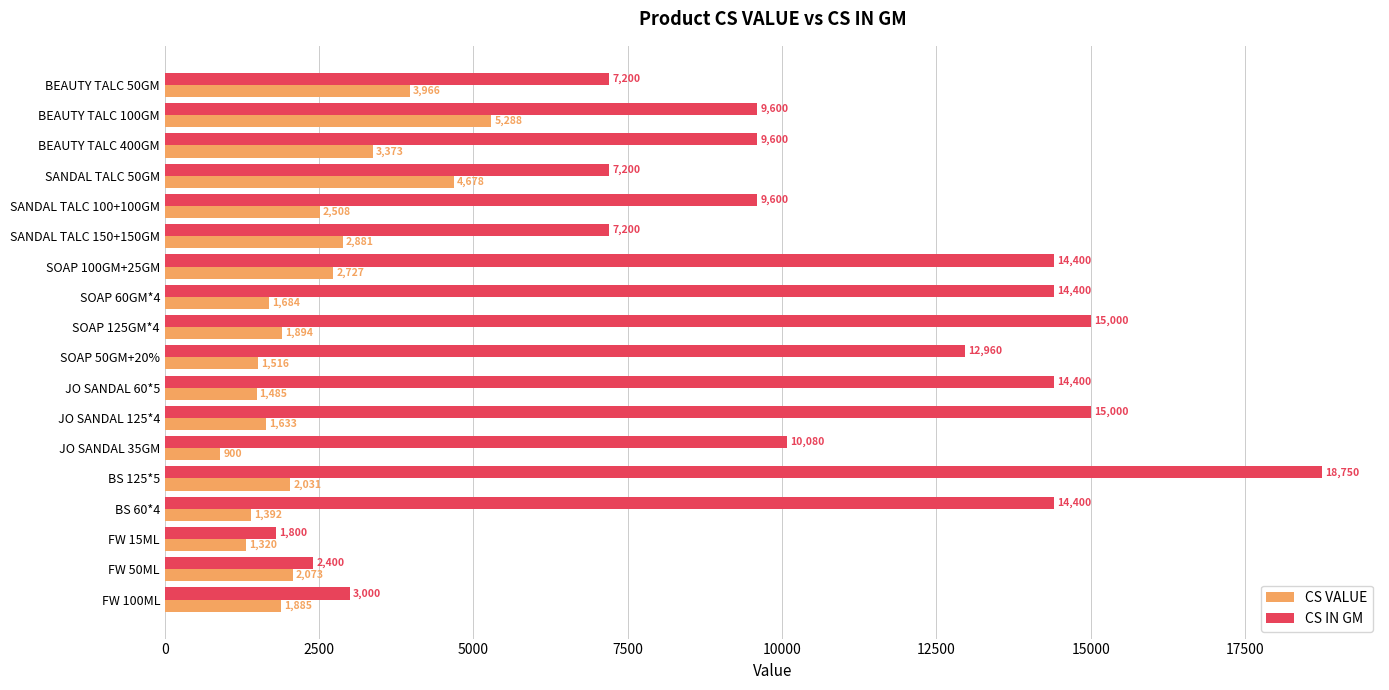

At which label is CS IN GM closest to 10275?

JO SANDAL 35GM